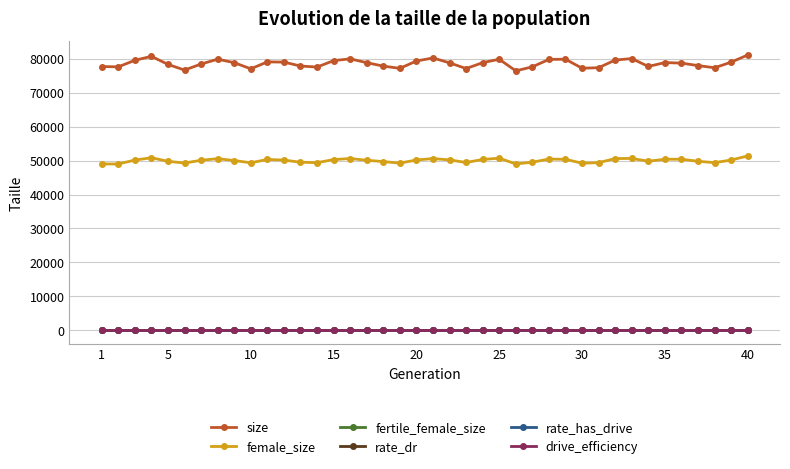

Is this an area chart (filled region under the line)?

No